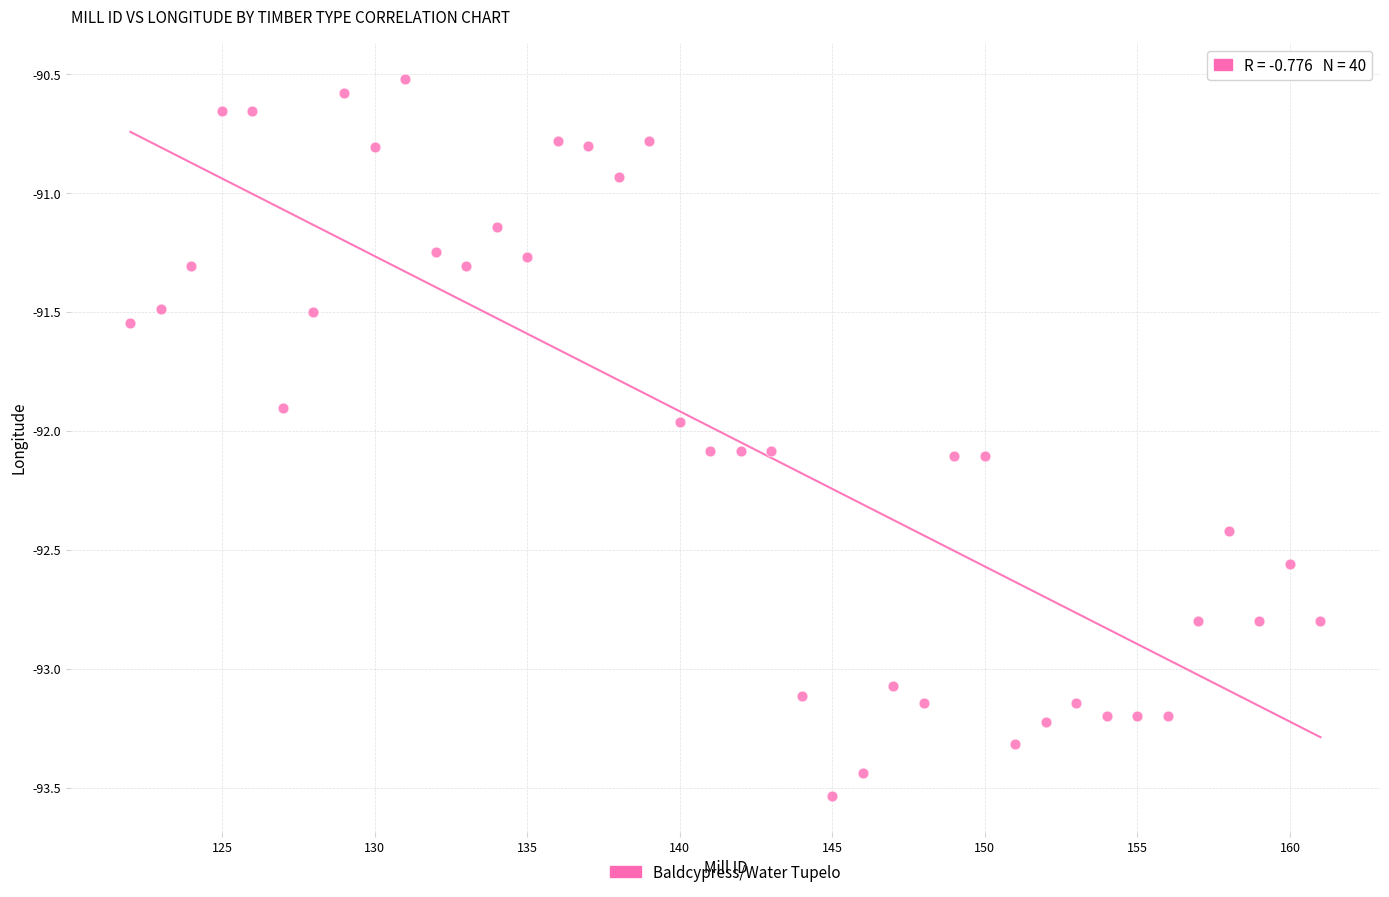

What is the range of Y values (max minus min)?

3.0